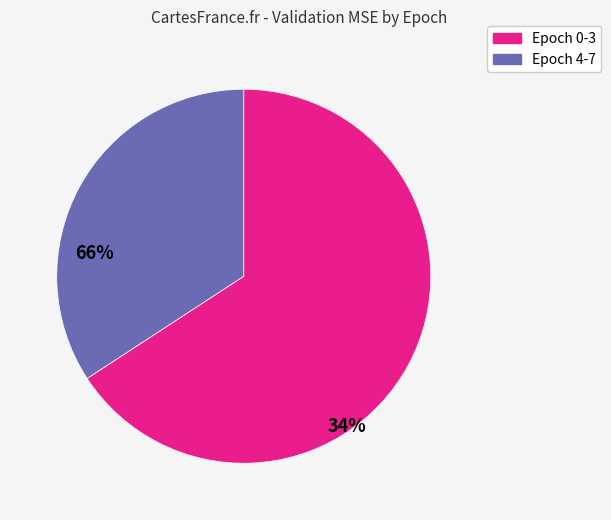

Which slice is the smallest?

Epoch 4-7